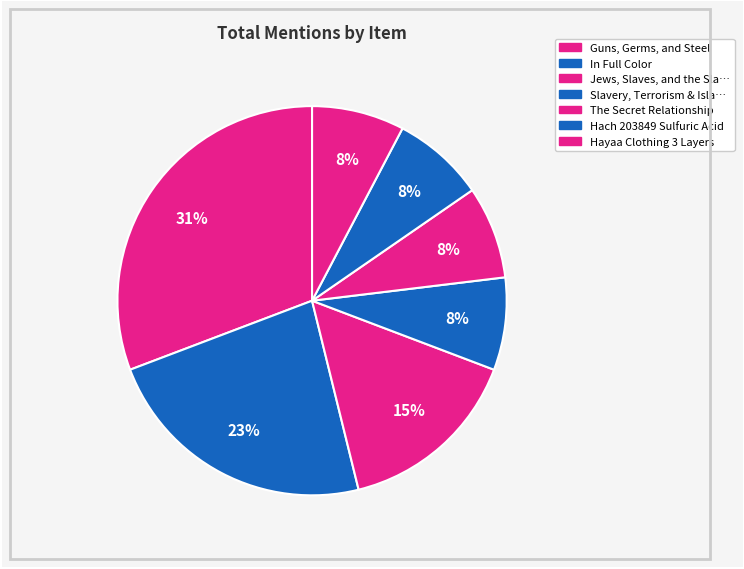

Which slice is the smallest?

Slavery, Terrorism & Islam